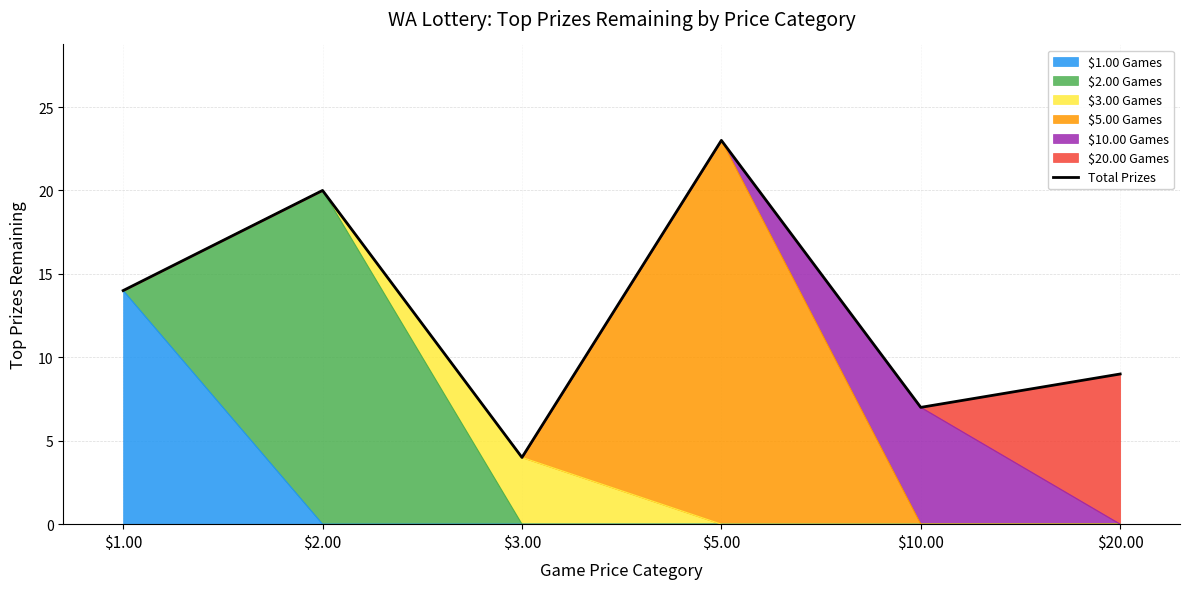

What is the average value?

13